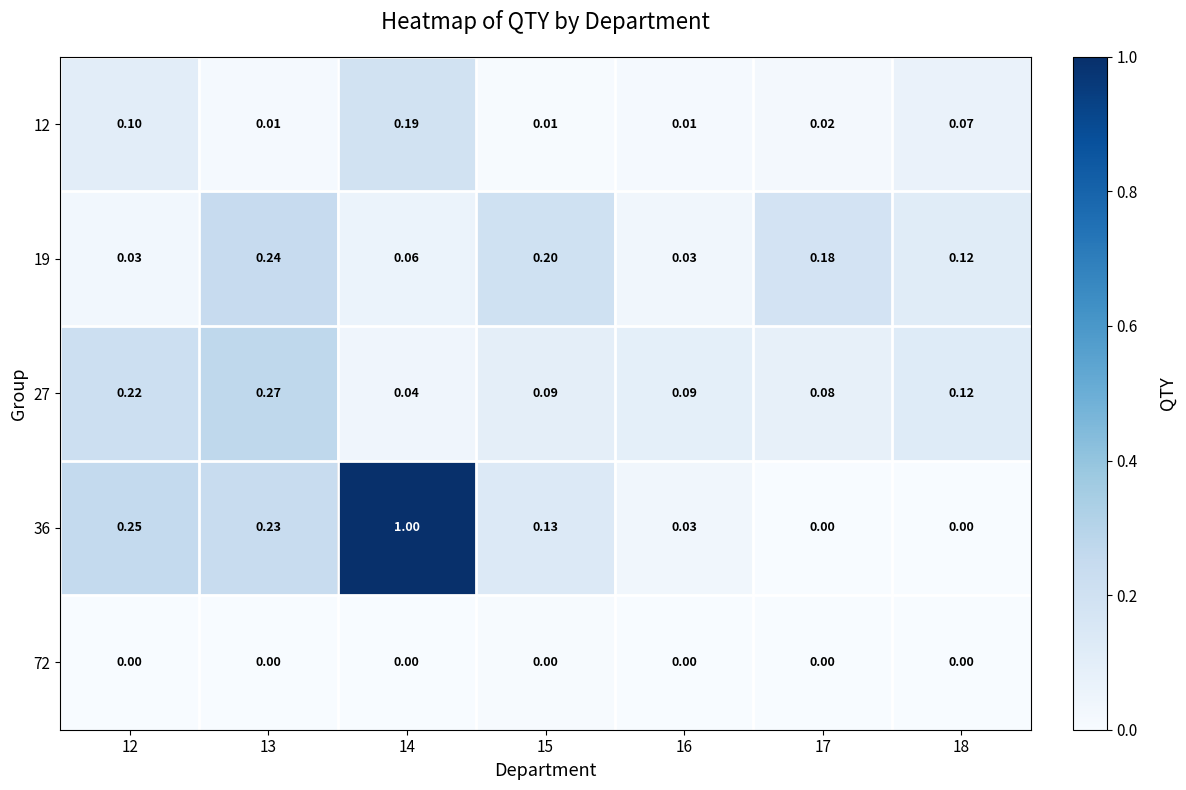

Is the value of 12 at 14 greater than the value of 27 at 15?

Yes